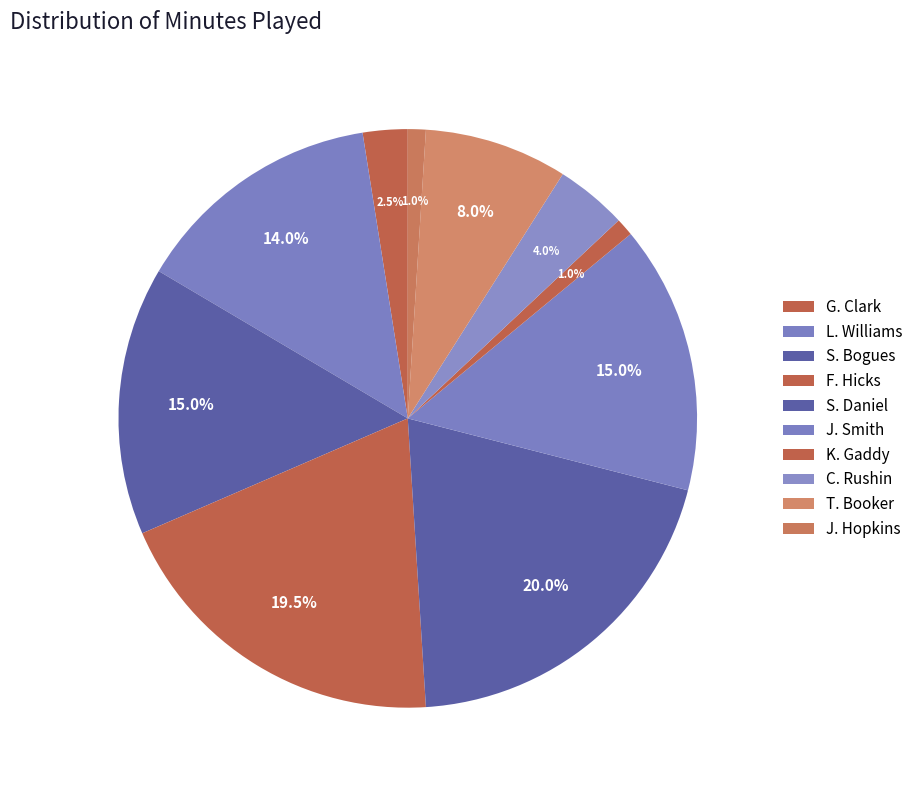

Count the number of slices in the pie.

10